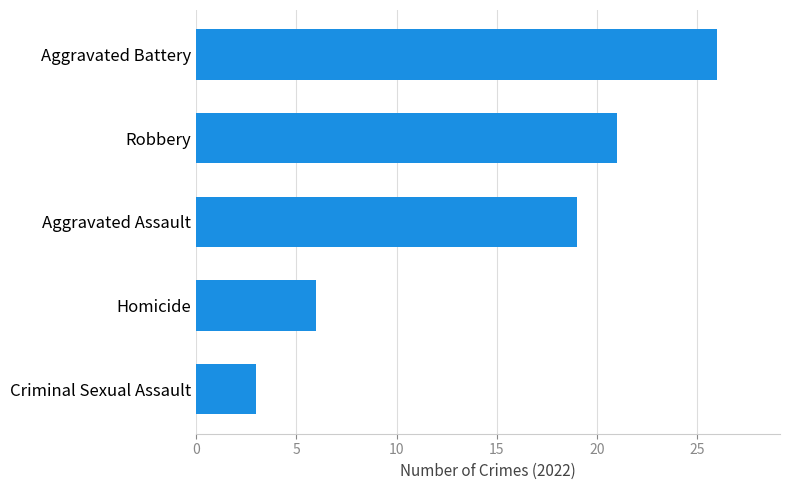

List the labels in order of value, largest first.

Aggravated Battery, Robbery, Aggravated Assault, Homicide, Criminal Sexual Assault